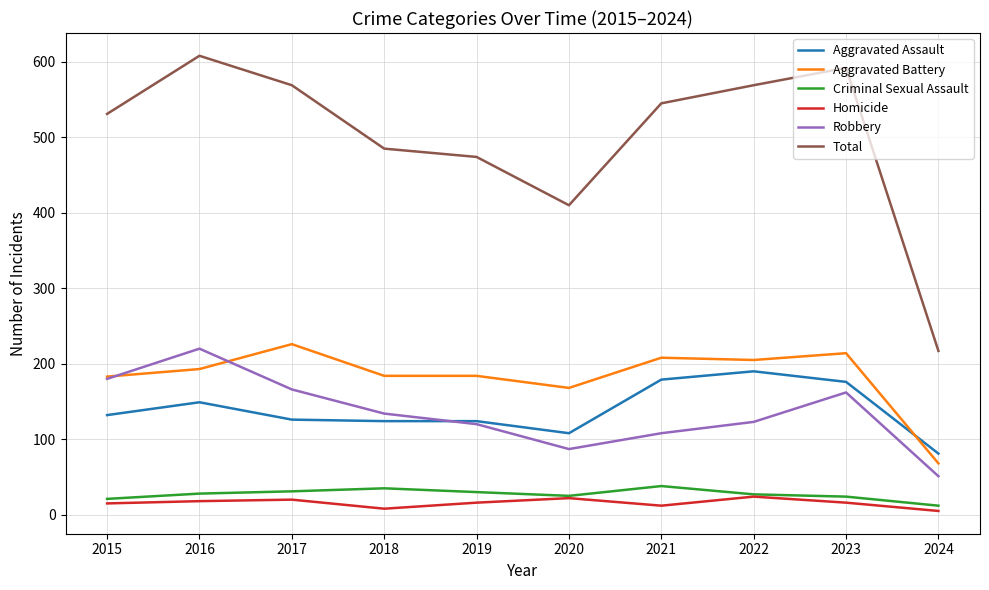

Count the Homicide values in the range 12 to 20.

6